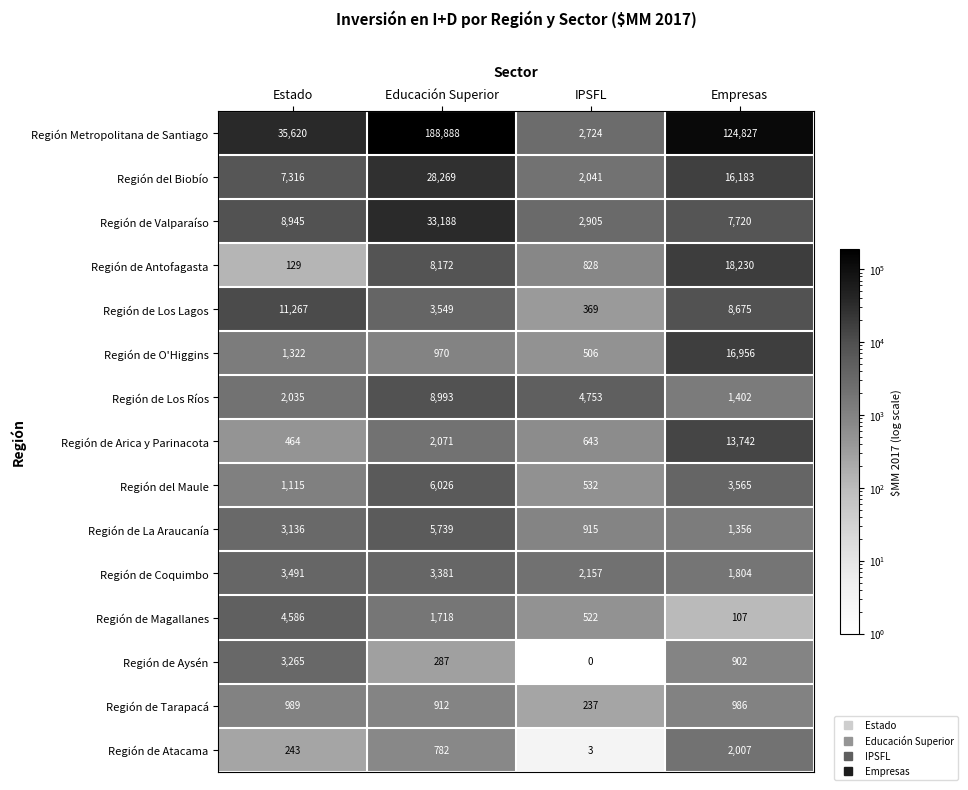

What is the sum of all Región de Arica y Parinacota values?

16920